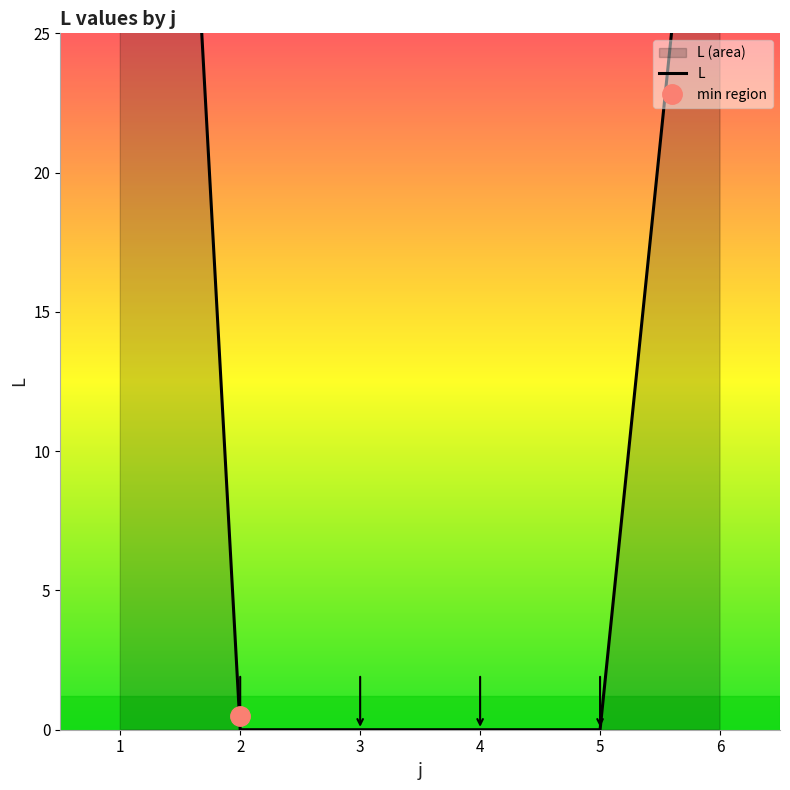

True or false: the data has more than 0 interior local peaks.

False